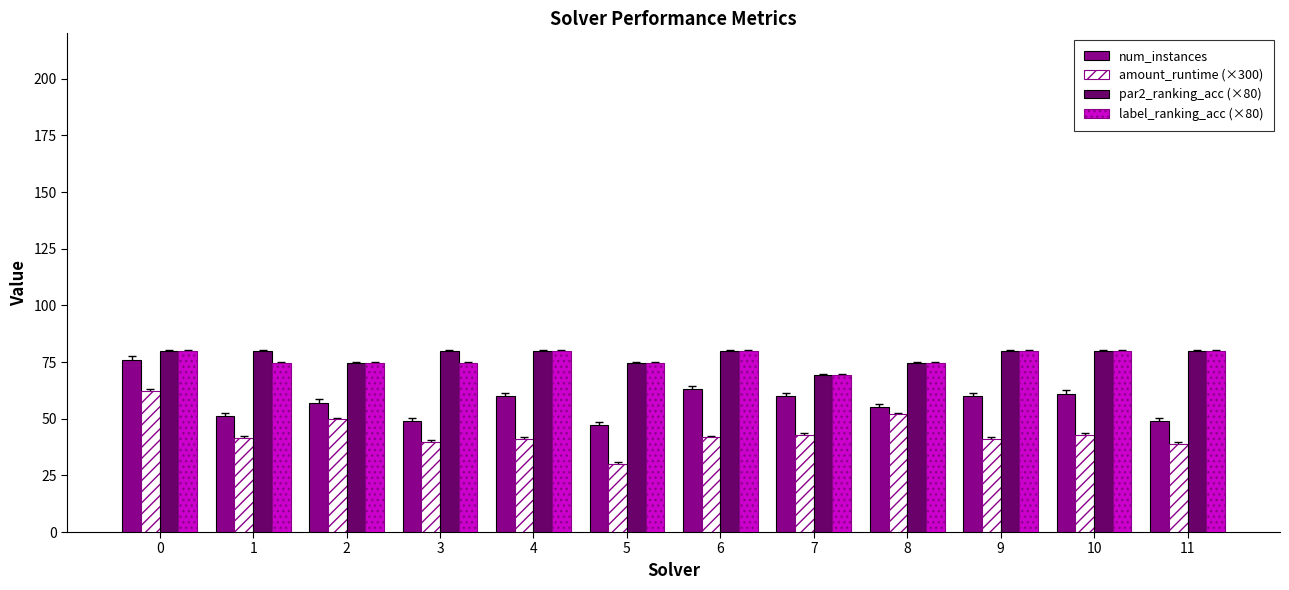

What is the spread (max minus min) of values at 10?

37.2